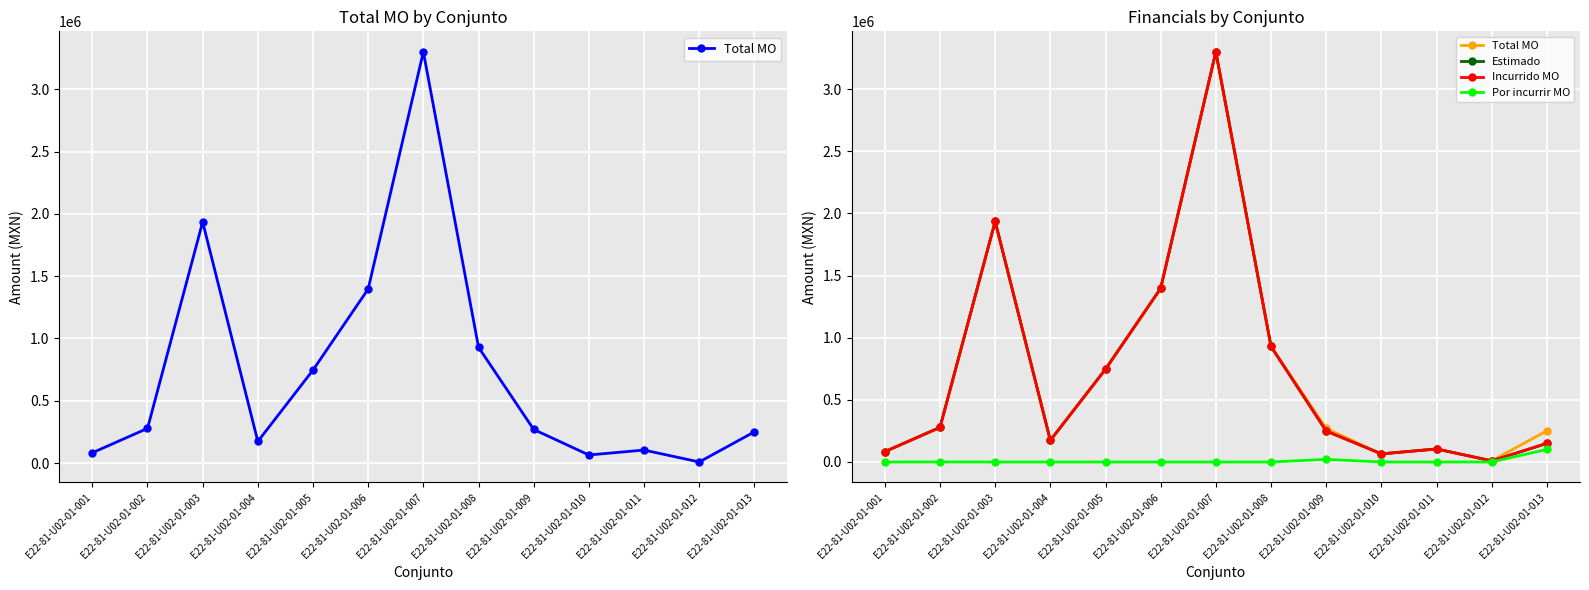

Which series has the largest total across all categories?

Total MO